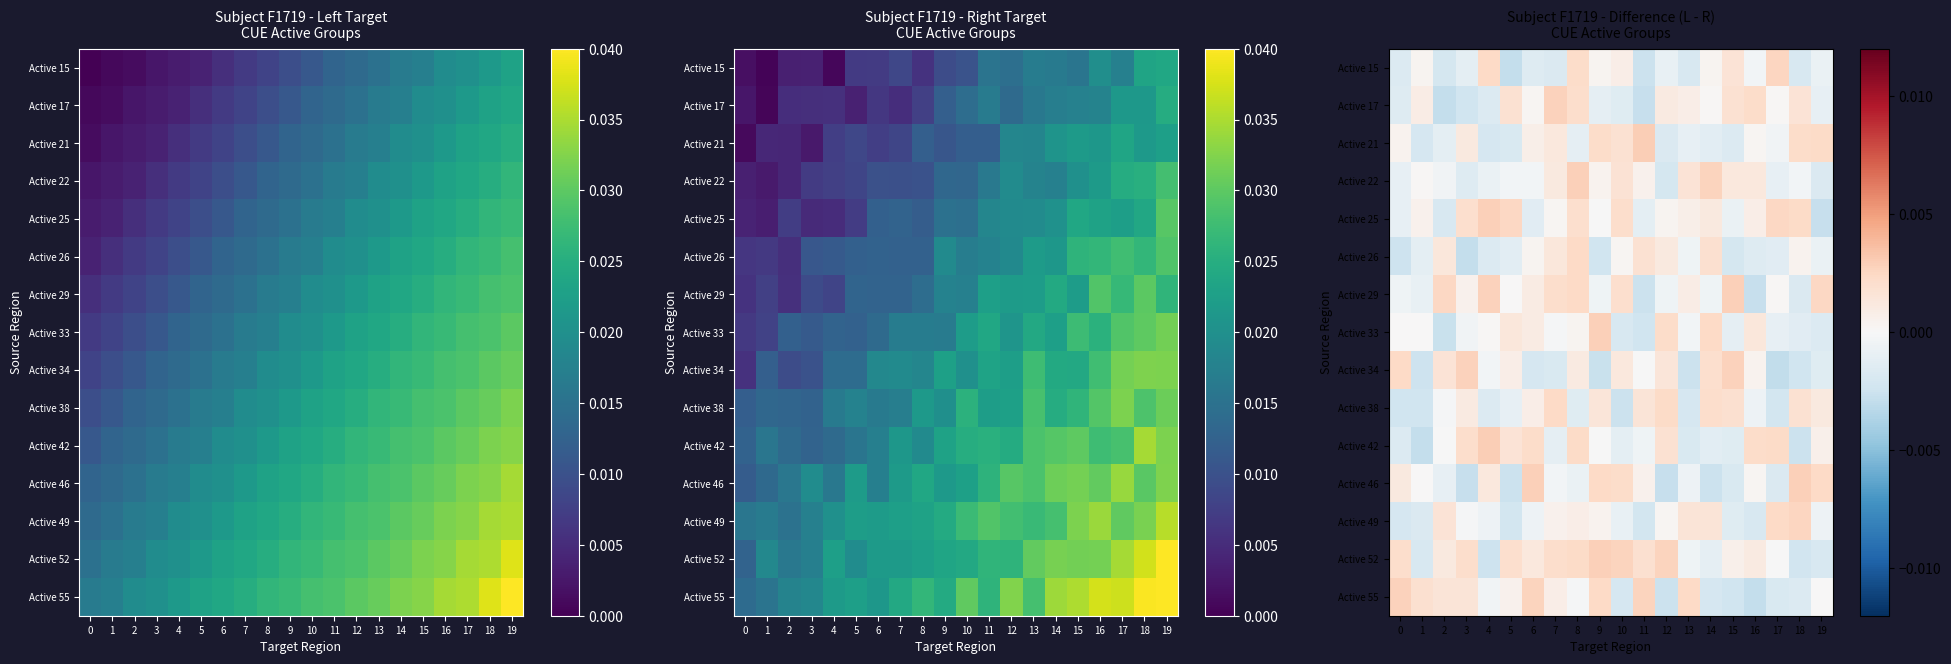

The value of Active 33 at 0 is 0.0. True or false?

False